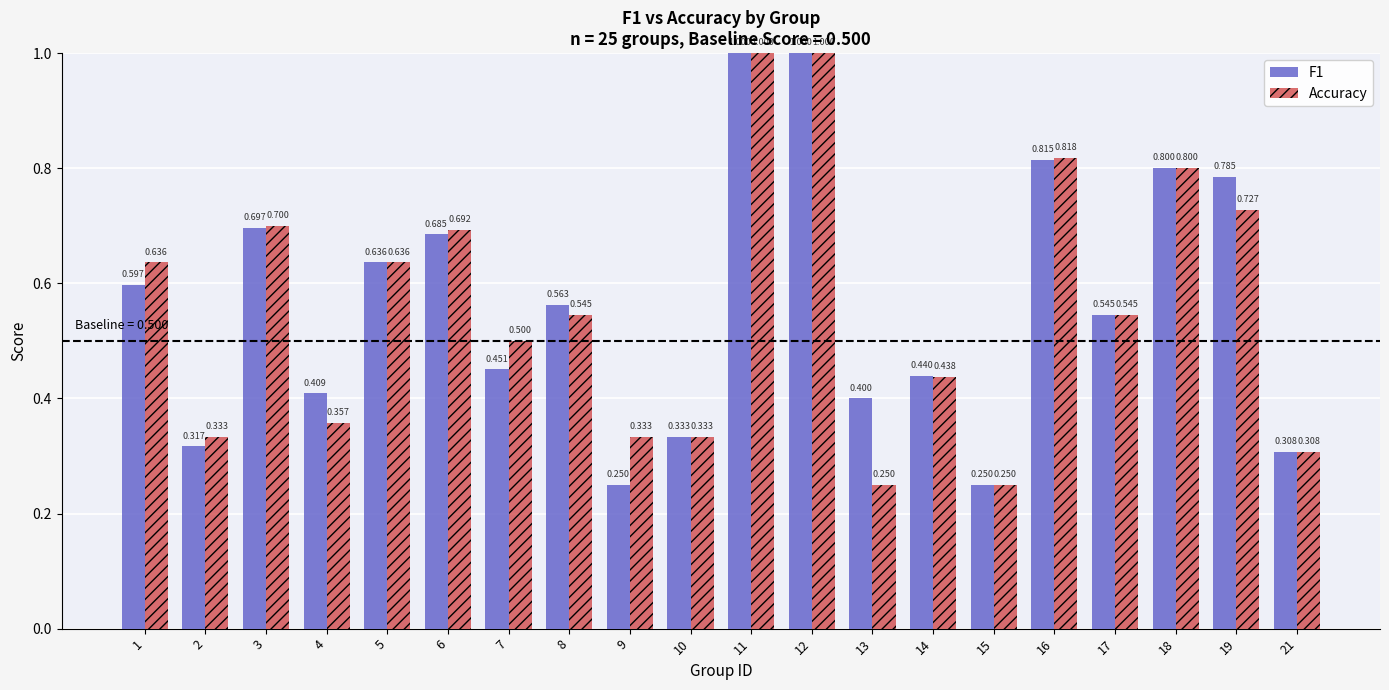

Is it true that F1 equals 0.6 at 1?

True